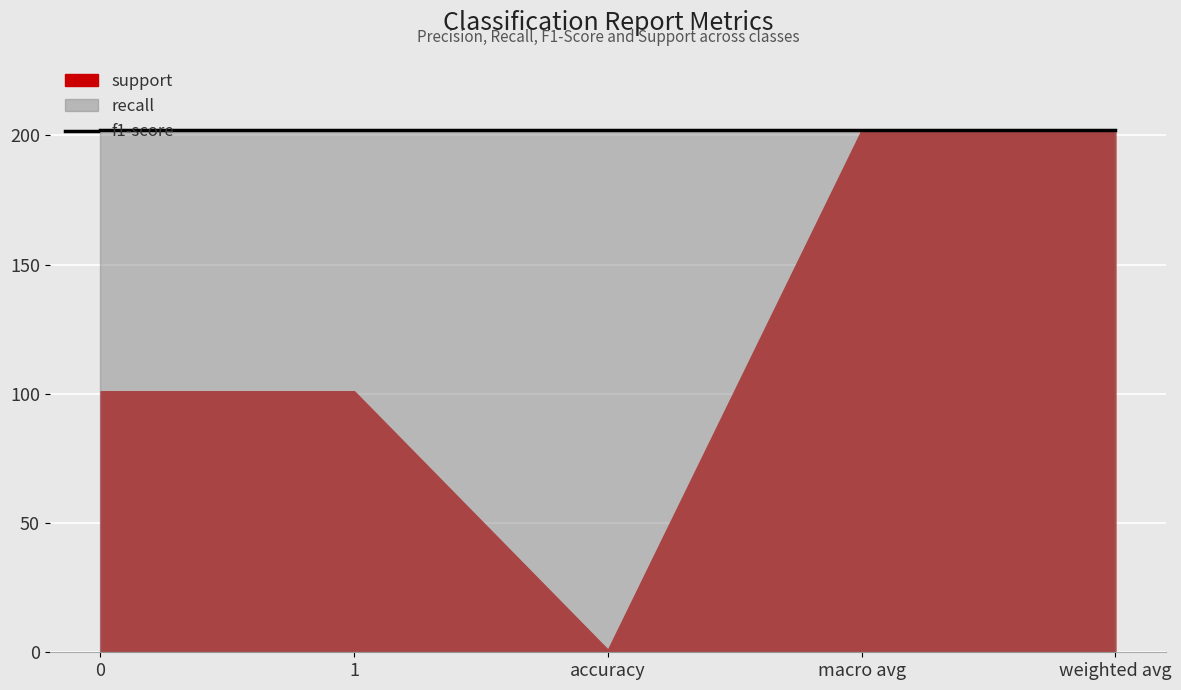

Is it true that f1-score equals 2 at macro avg?

False